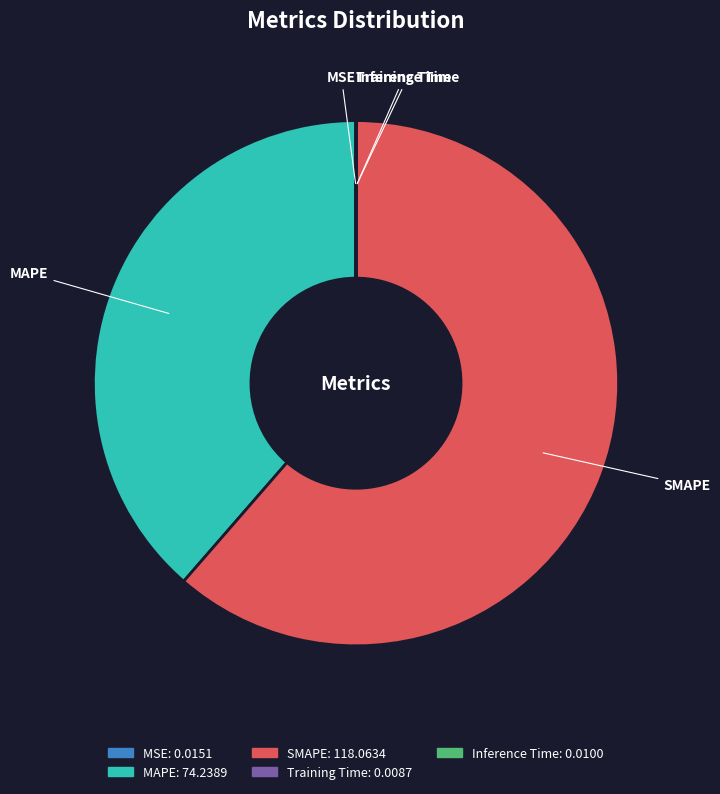

What is the majority slice?

SMAPE